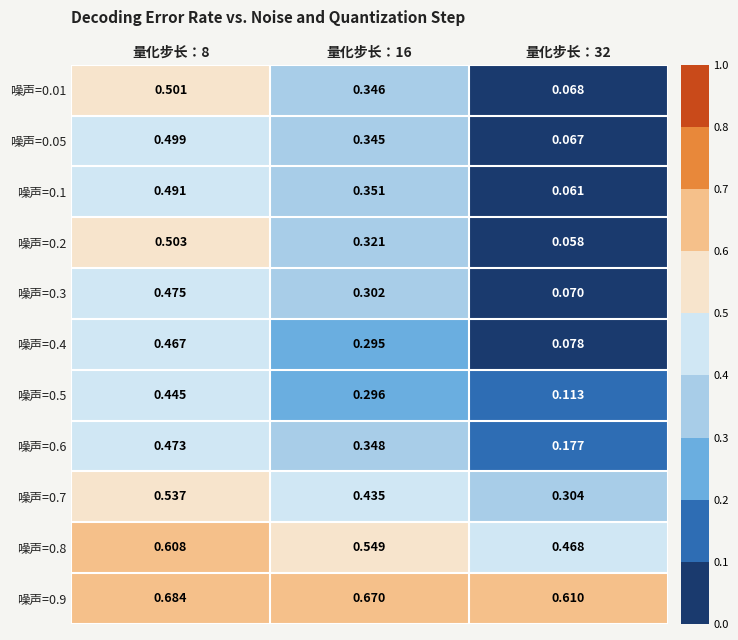

Is the value of 噪声=0.3 at 量化步长：32 greater than the value of 噪声=0.8 at 量化步长：16?

No